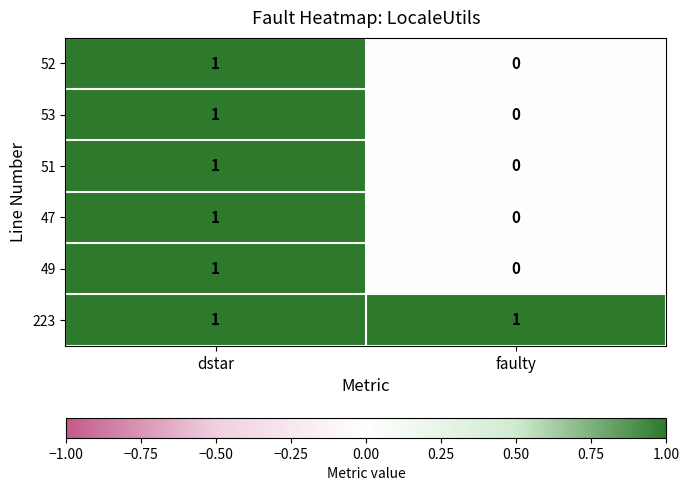

How many values in 53 are above zero?

1